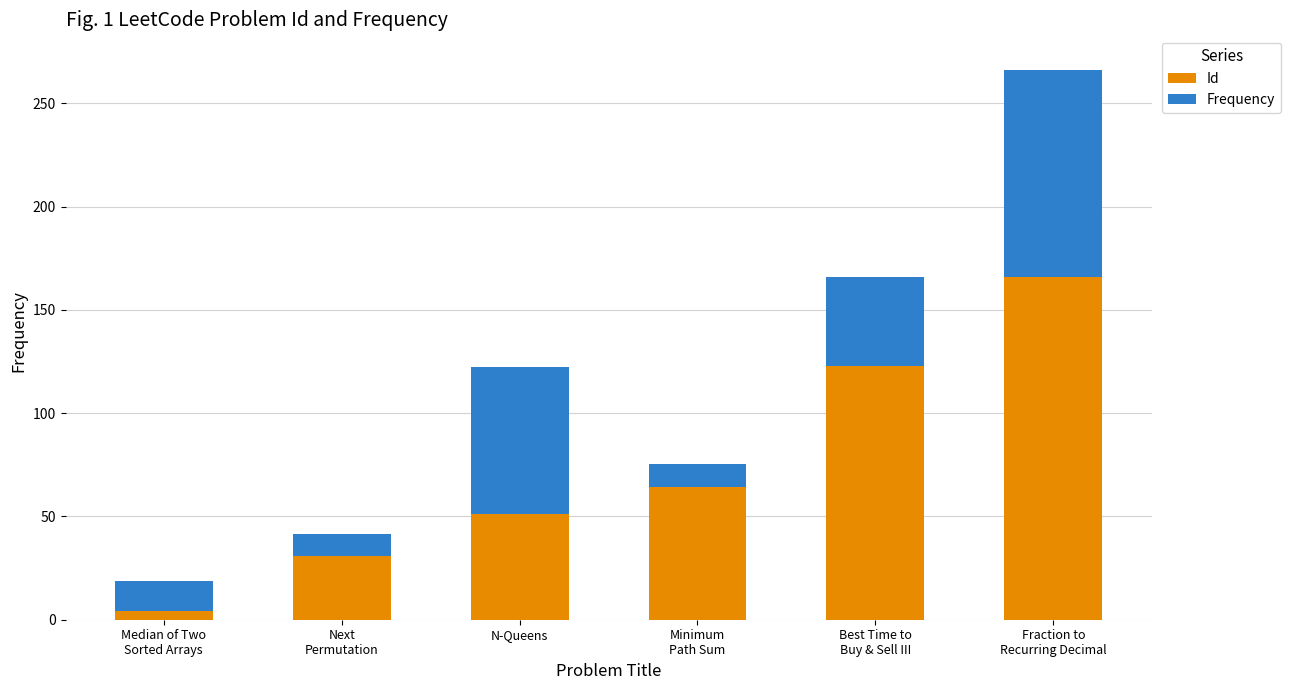

What is the maximum value for Id?

166.0